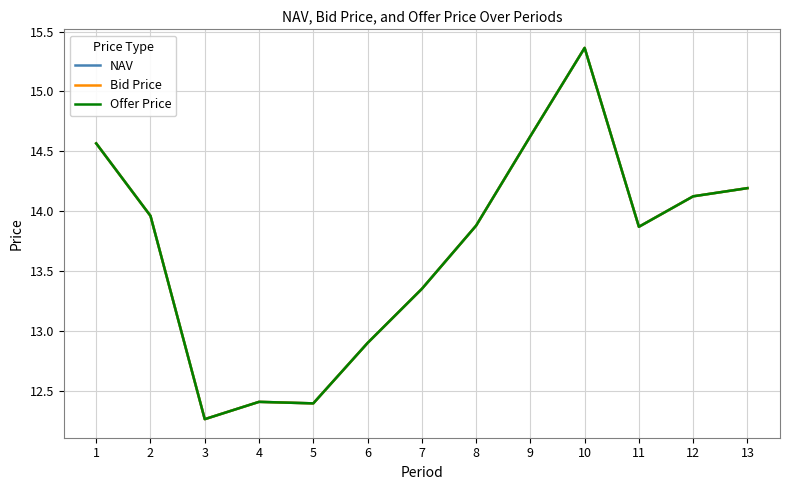

Does the chart display data point markers on the line(s)?

No